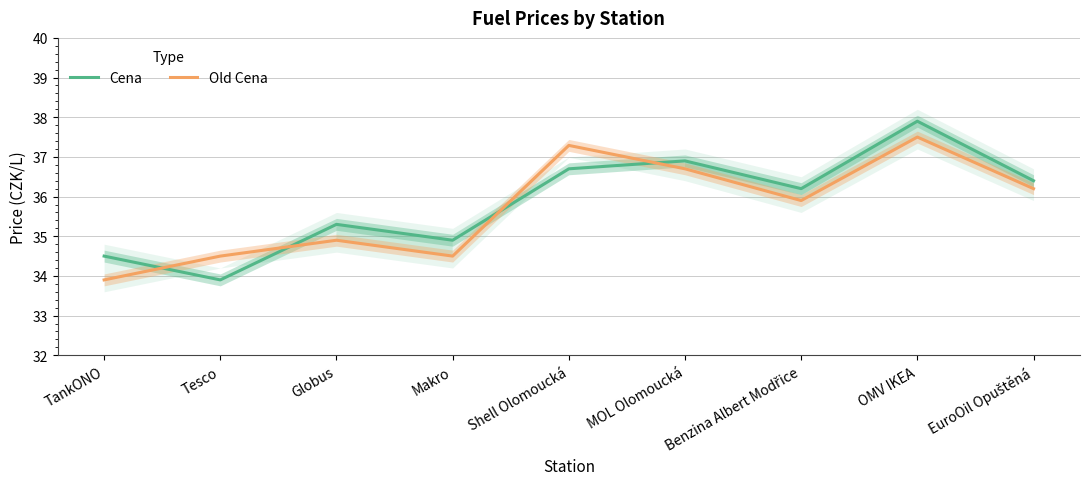

Between Globus and Makro, which is larger?

Globus